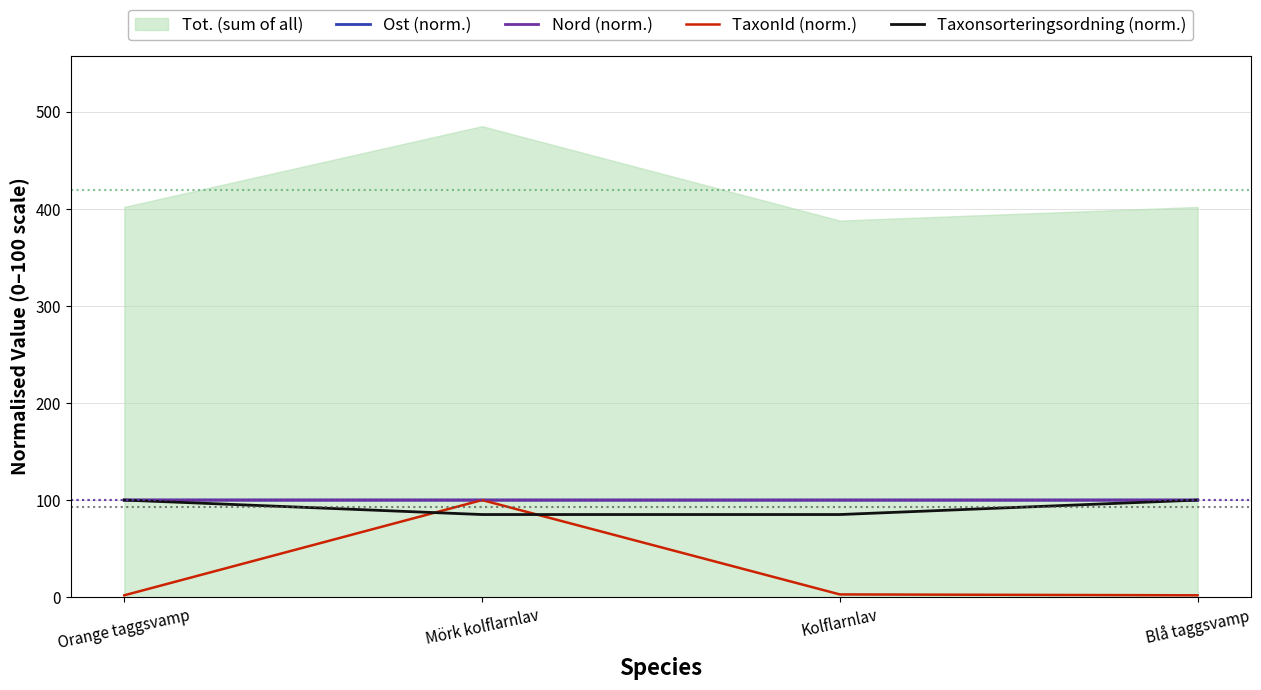

At how many categories does at least one series exceed 32?

4